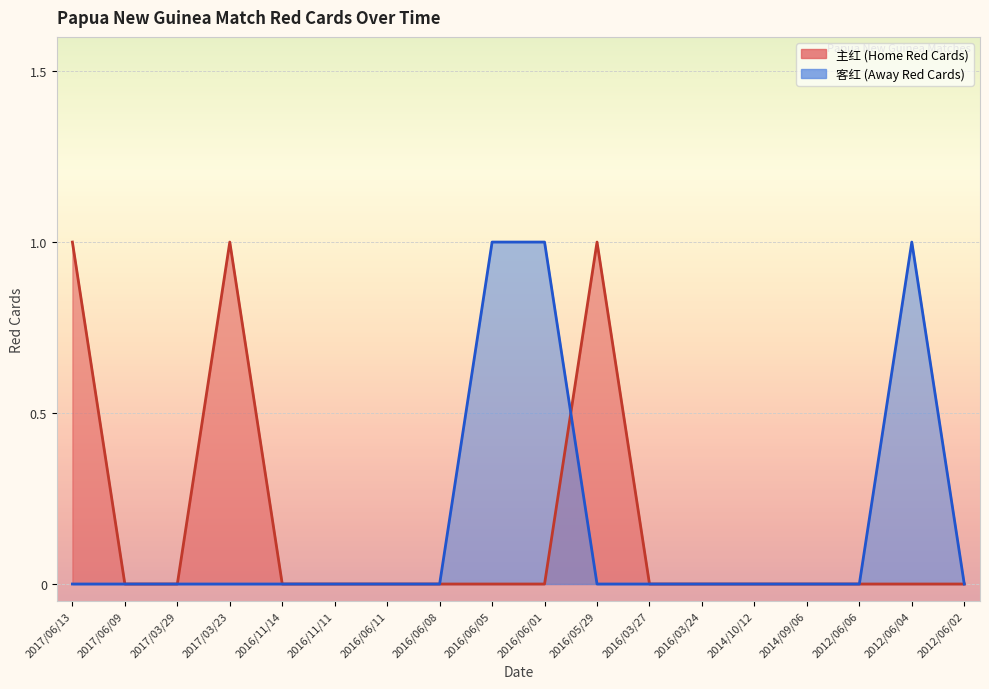

Reading left to right, list all the values displayed in this chart.

主红: 2017/06/13=1	2017/06/09=0	2017/03/29=0	2017/03/23=1	2016/11/14=0	2016/11/11=0	2016/06/11=0	2016/06/08=0	2016/06/05=0	2016/06/01=0	2016/05/29=1	2016/03/27=0	2016/03/24=0	2014/10/12=0	2014/09/06=0	2012/06/06=0	2012/06/04=0	2012/06/02=0
客红: 2017/06/13=0	2017/06/09=0	2017/03/29=0	2017/03/23=0	2016/11/14=0	2016/11/11=0	2016/06/11=0	2016/06/08=0	2016/06/05=1	2016/06/01=1	2016/05/29=0	2016/03/27=0	2016/03/24=0	2014/10/12=0	2014/09/06=0	2012/06/06=0	2012/06/04=1	2012/06/02=0